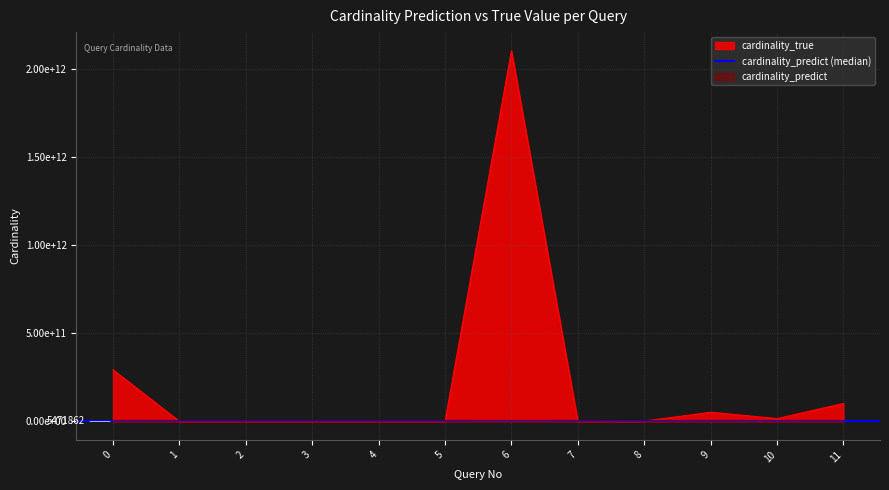

Reading left to right, transcribe all the data shown in this chart.

cardinality_predict: 0=58305916	1=7157	2=693	3=547	4=6435	5=218	6=110076216	7=9	8=10936567	9=15699142	10=13071095	11=23044948
cardinality_true: 0=292857677961	1=100440	2=1663488	3=22488	4=48123	5=51678	6=2103556629998	7=50505	8=1332706453	9=51611621304	10=15591994811	11=101439189312